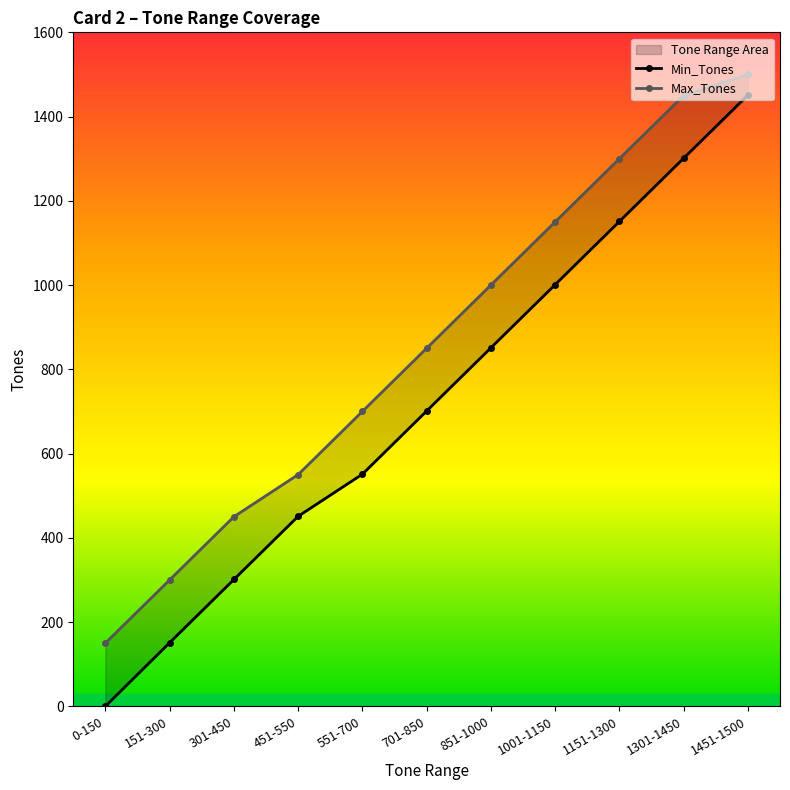

What is the average value of the Max_Tones series?

855